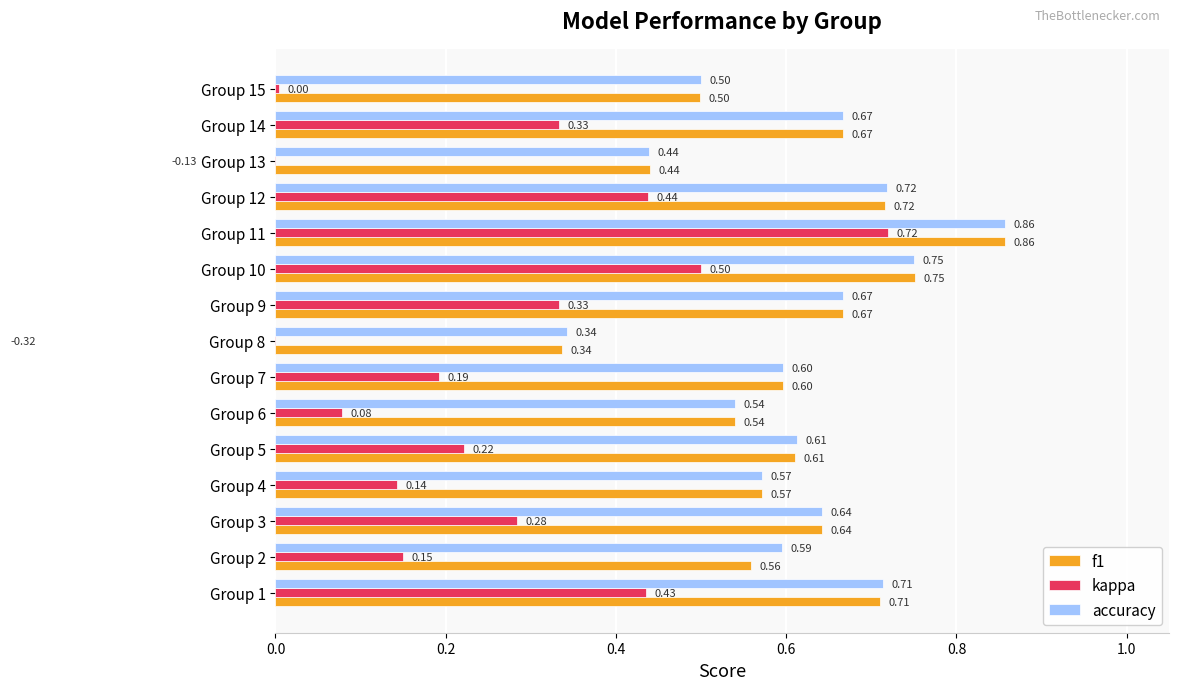

What is the sum of all accuracy values?

9.2